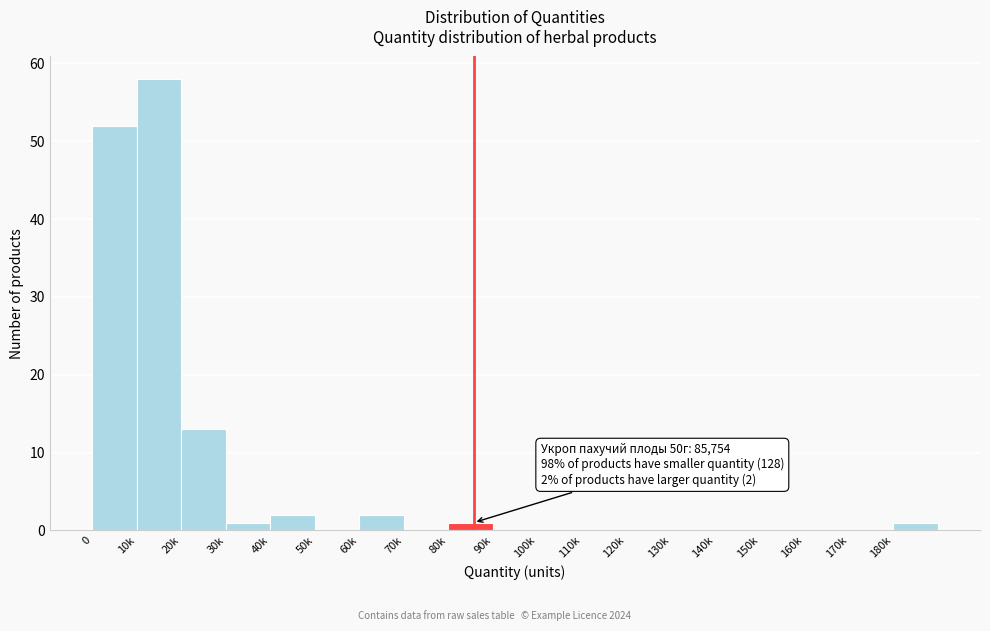

Reading right to left, list all the values displayed in this chart.

180k=1	170k=0	160k=0	150k=0	140k=0	130k=0	120k=0	110k=0	100k=0	90k=0	80k=1	70k=0	60k=2	50k=0	40k=2	30k=1	20k=13	10k=58	0=52